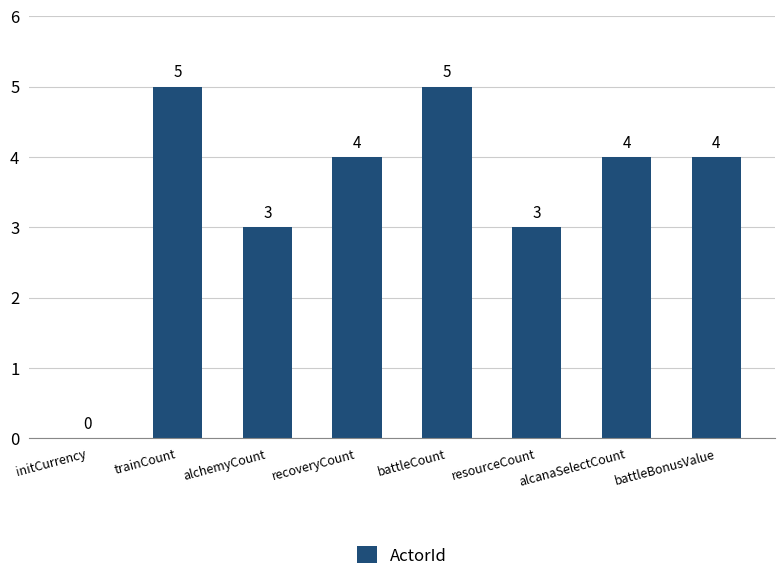

What is the sum of all values?

28